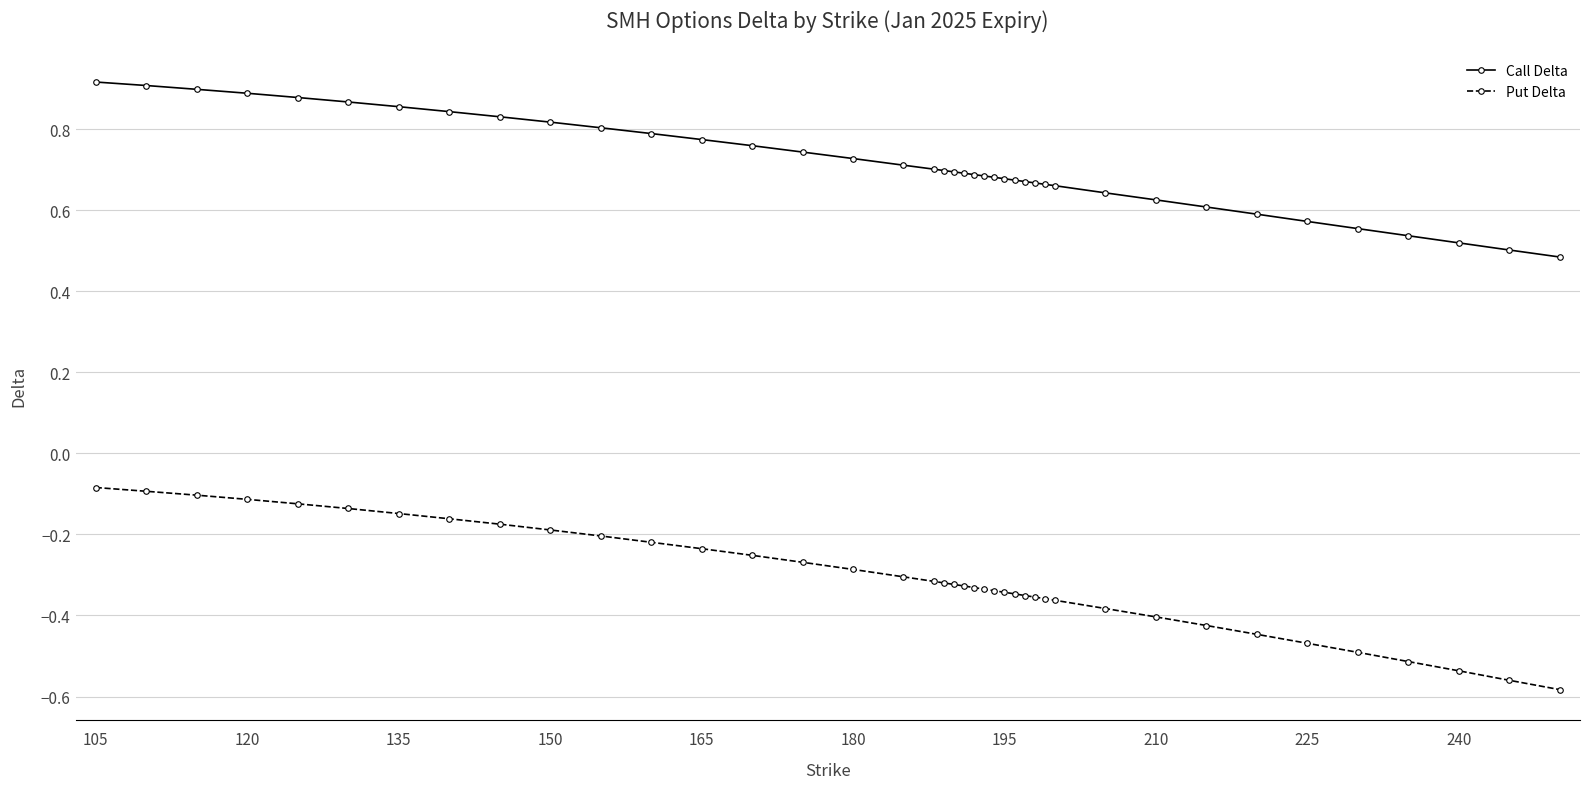

Which series has the largest range (max minus min)?

Put Delta